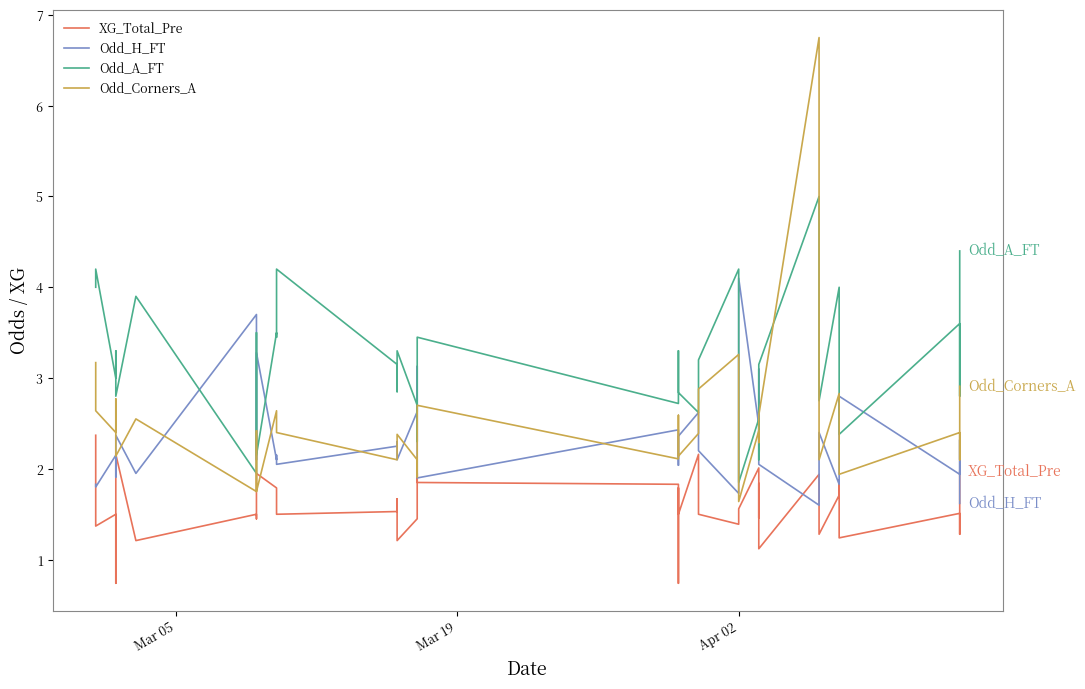

What is the average value of the XG_Total_Pre series?

1.6